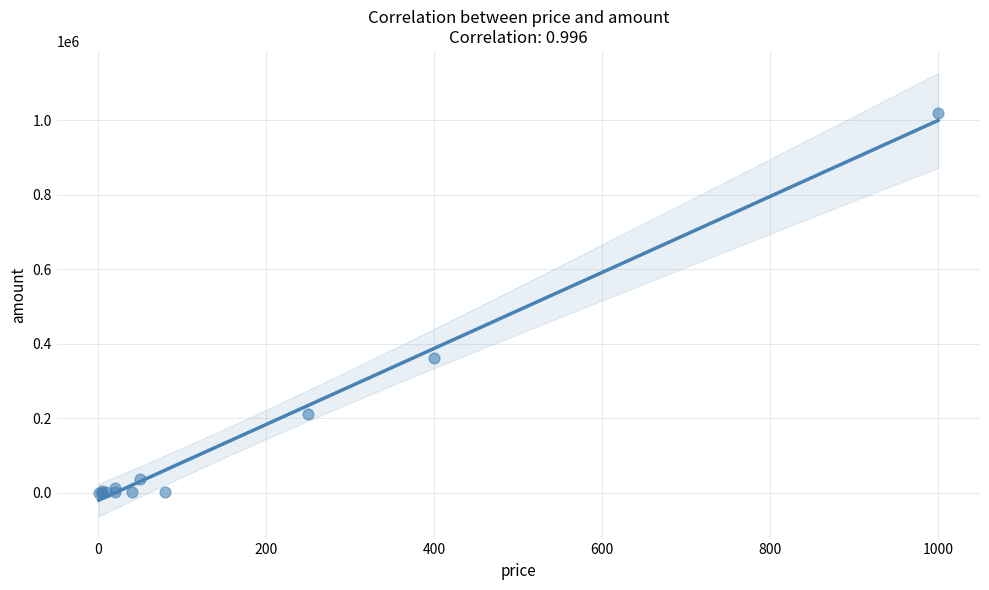

What Y value in the scatter plot is closest to 510000?

360000